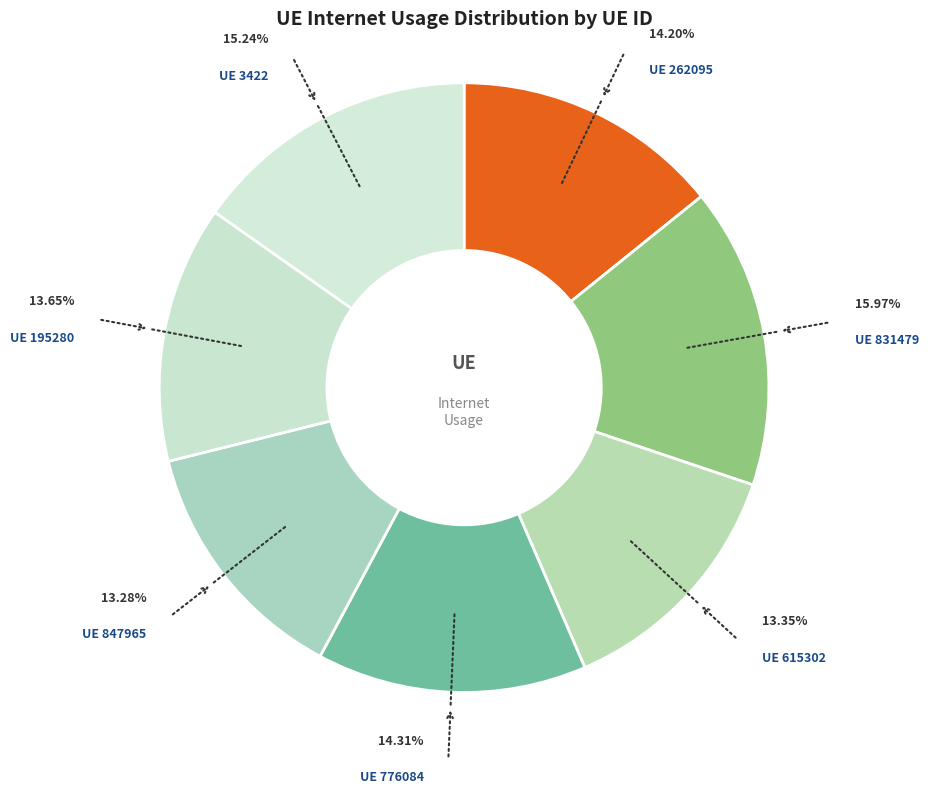

Count the number of slices in the pie.

7